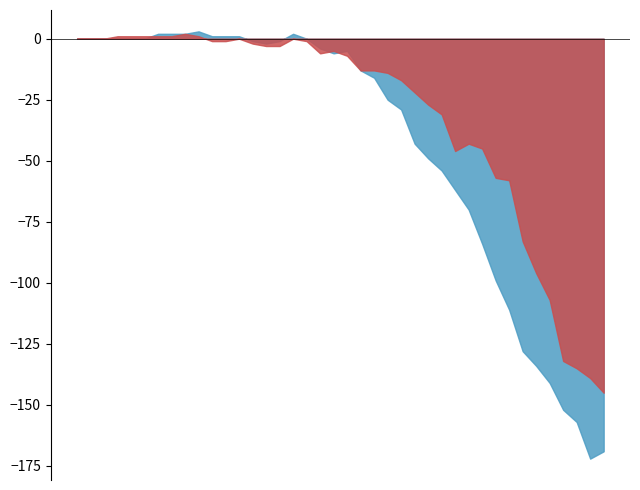

The value of moved at 2020-03-26 is 35. True or false?

False